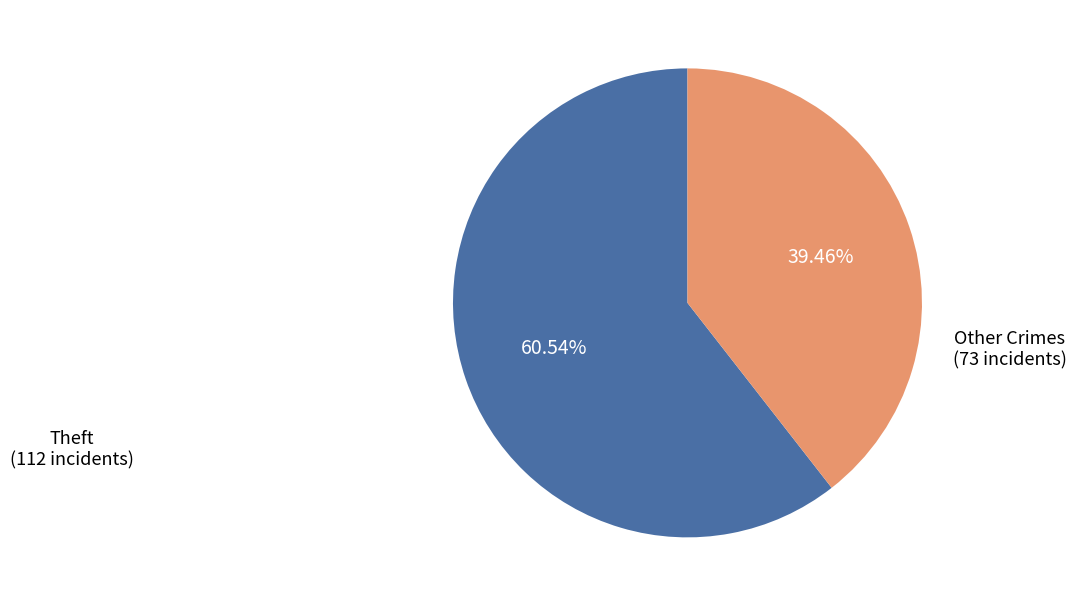

Is there any slice that represents more than half of the pie?

Yes